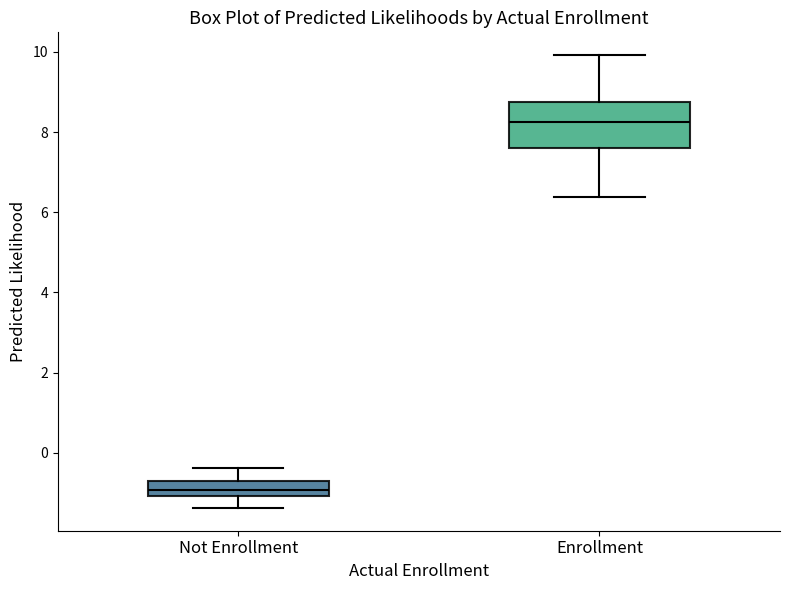

Reading left to right, read every box against the y-axis: the position of its median line, the range the box covers, and the ends of its whiskers. The values are not printed on the chart, so give them approximately, as read against the axis.

Not Enrollment: median -1.0 (inside the box), box -1.0 to -0.8, whiskers -1.4 to -0.4
Enrollment: median 8.2, box 7.6 to 8.8, whiskers 6.4 to 10.0